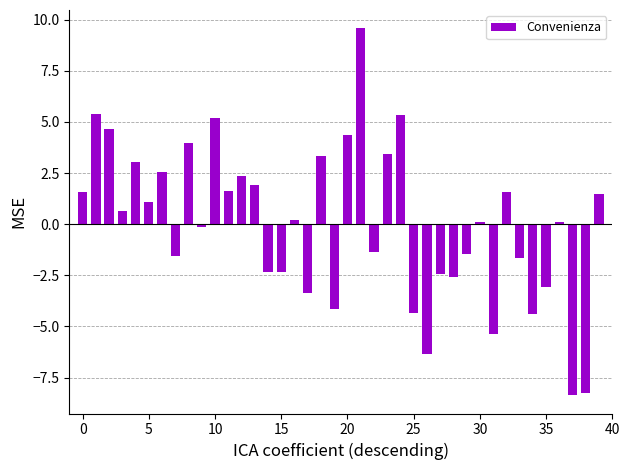

What is the value of the 5th bar from the left?

3.1